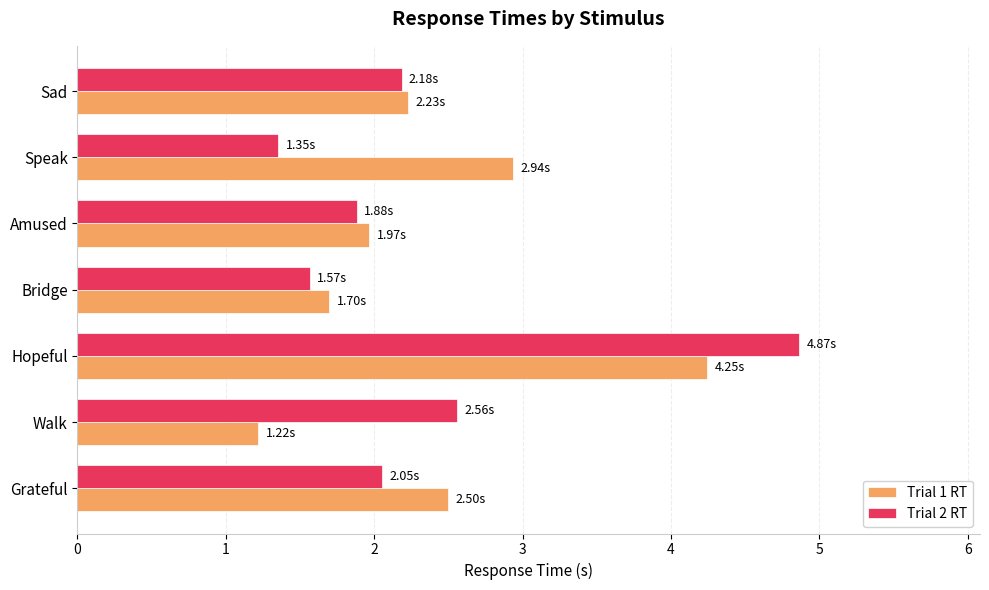

At which category is the sum across all series the highest?

Hopeful